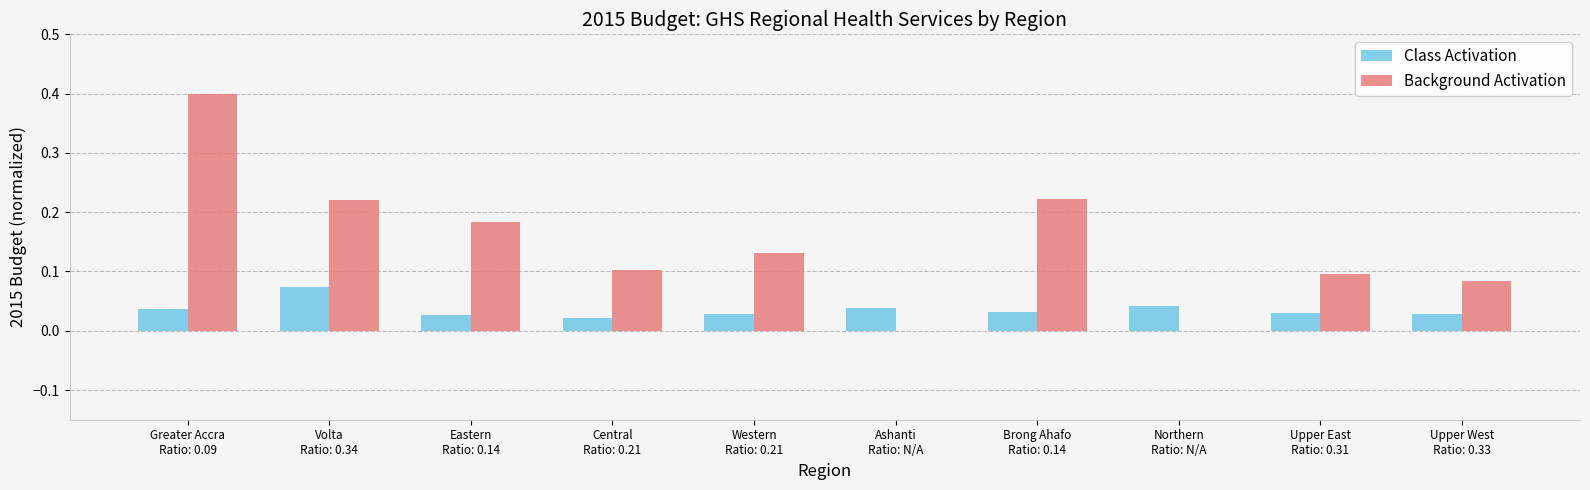

What is the sum of all Background Activation values?

1.4